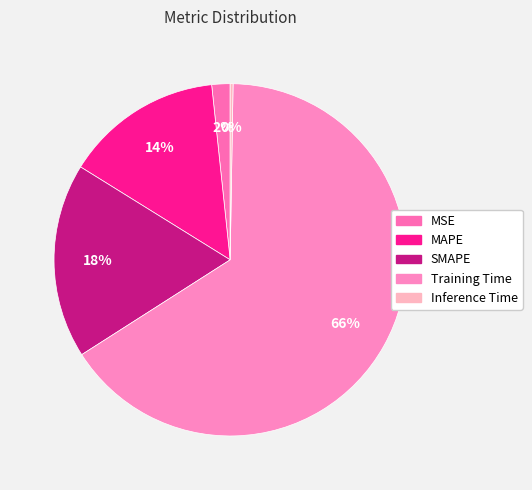

To the nearest percent, what percentage of the pie is Training Time?

66%